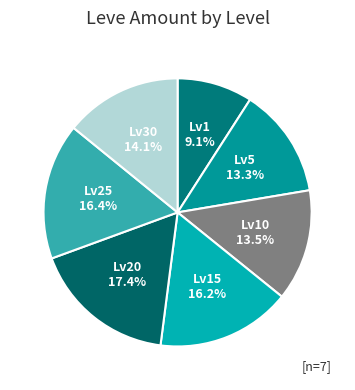

How many slices are in this pie chart?

7